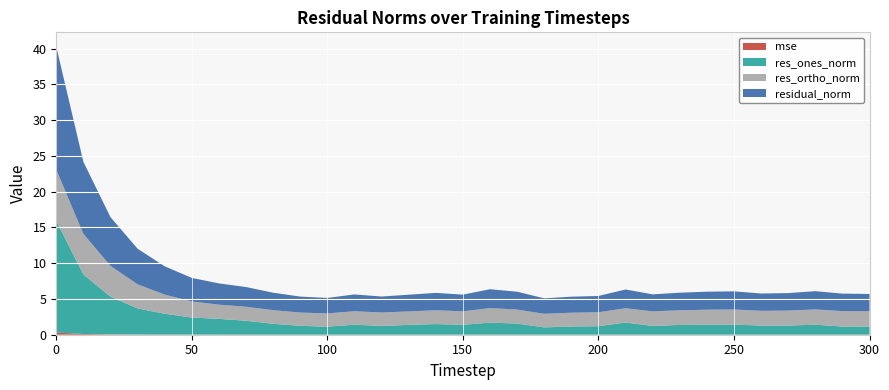

Reading right to left, what are all the values shown in this chart?

mse: 300=0.0	290=0.0	280=0.0	270=0.0	260=0.0	250=0.0	240=0.0	230=0.0	220=0.0	210=0.0	200=0.0	190=0.0	180=0.0	170=0.0	160=0.0	150=0.0	140=0.0	130=0.0	120=0.0	110=0.0	100=0.0	90=0.0	80=0.0	70=0.0	60=0.0	50=0.0	40=0.0	30=0.0	20=0.0	10=0.1	0=0.3
res_ones_norm: 300=1.1	290=1.1	280=1.4	270=1.3	260=1.3	250=1.4	240=1.4	230=1.4	220=1.2	210=1.7	200=1.2	190=1.1	180=1.0	170=1.6	160=1.7	150=1.4	140=1.5	130=1.4	120=1.2	110=1.4	100=1.1	90=1.2	80=1.5	70=1.9	60=2.2	50=2.4	40=2.9	30=3.7	20=5.3	10=8.3	0=15.6
res_ortho_norm: 300=2.1	290=2.2	280=2.1	270=2.1	260=2.1	250=2.1	240=2.1	230=2.0	220=2.0	210=2.0	200=1.9	190=1.9	180=1.9	170=2.0	160=2.0	150=1.9	140=1.9	130=1.9	120=1.9	110=1.9	100=1.9	90=1.9	80=1.9	70=2.0	60=2.0	50=2.3	40=2.7	30=3.4	20=4.3	10=5.7	0=7.2
residual_norm: 300=2.4	290=2.4	280=2.6	270=2.4	260=2.4	250=2.5	240=2.5	230=2.5	220=2.4	210=2.6	200=2.3	190=2.2	180=2.2	170=2.5	160=2.6	150=2.3	140=2.4	130=2.3	120=2.2	110=2.3	100=2.2	90=2.2	80=2.4	70=2.8	60=3.0	50=3.3	40=4.0	30=5.0	20=6.8	10=10.1	0=17.2